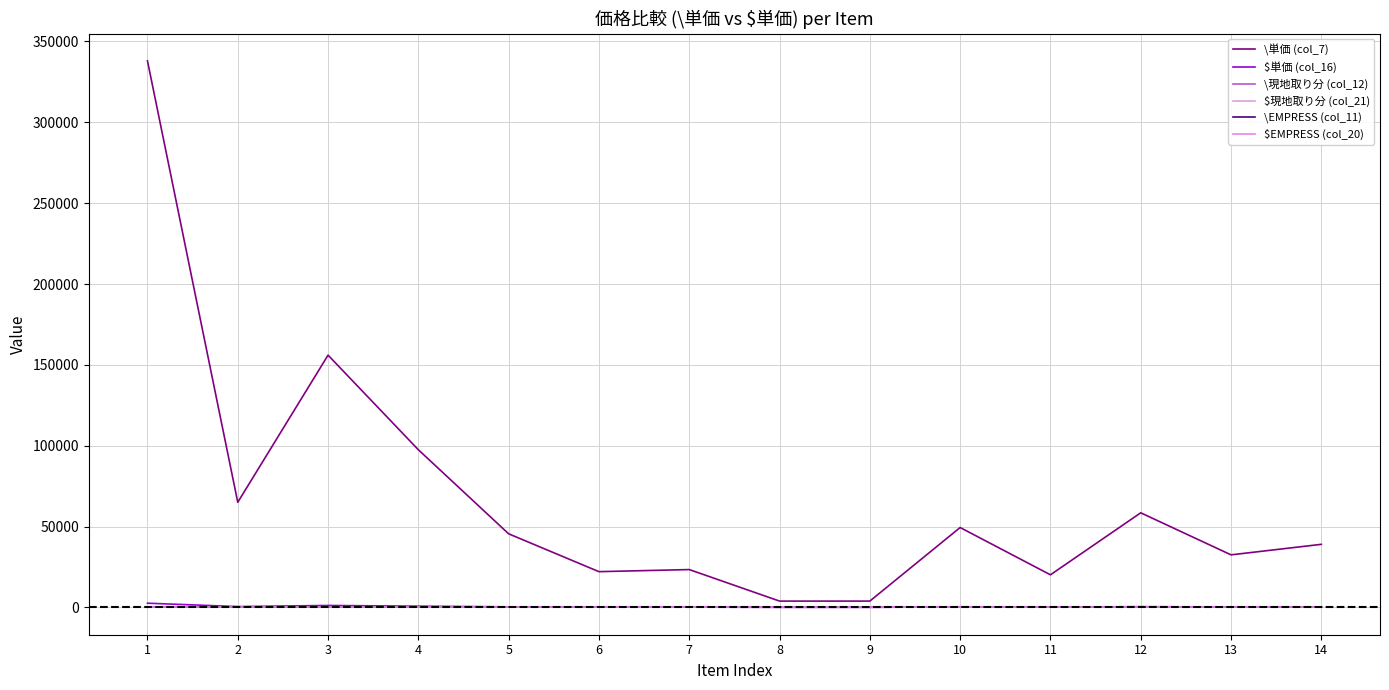

Between 5 and 13, which series saw the biggest shift?

\単価 (col_7)